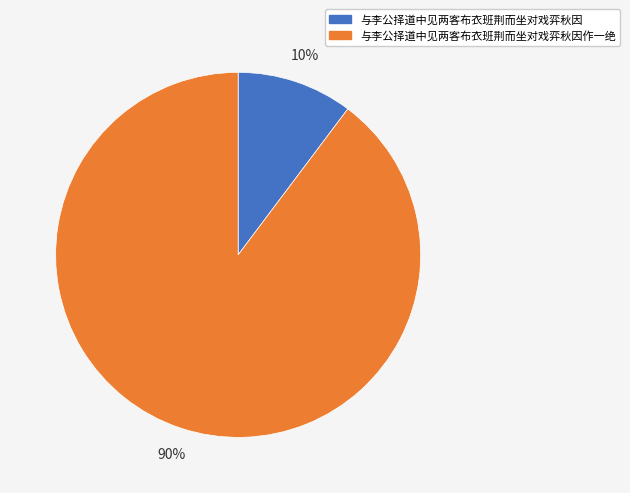

Rank the categories by value from highest to lowest.

与李公择道中见两客布衣班荆而坐对戏弈秋因作一绝, 与李公择道中见两客布衣班荆而坐对戏弈秋因